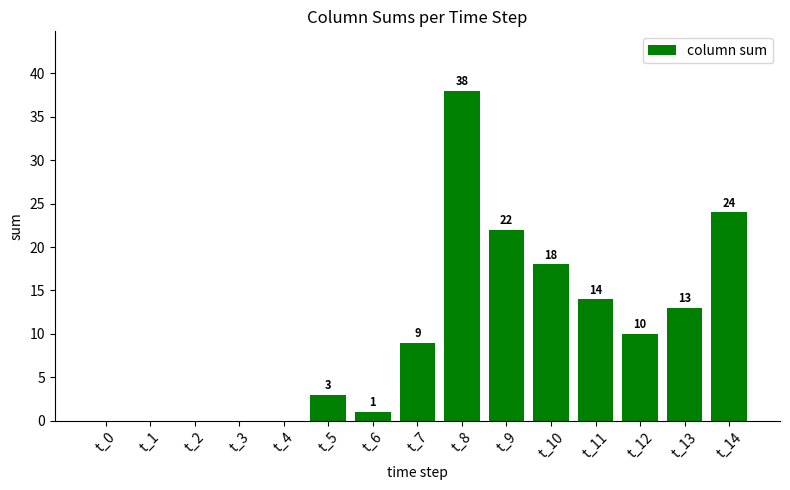

True or false: the data shows 0 at t_2.

True